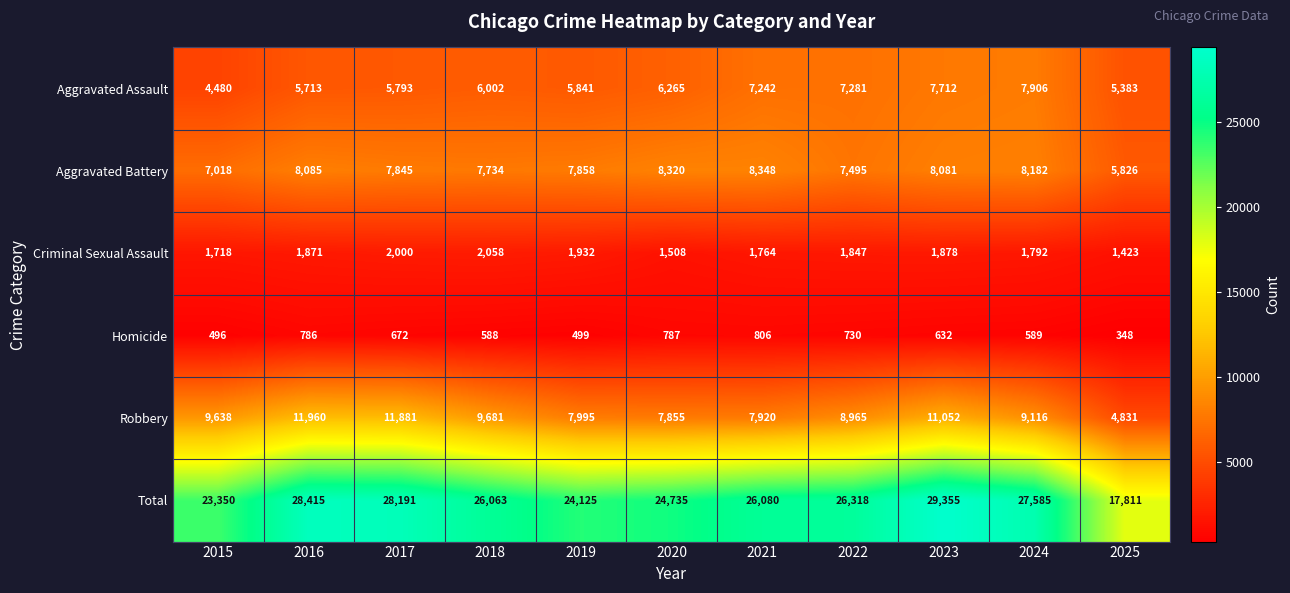

How many categories are shown in the chart?

11